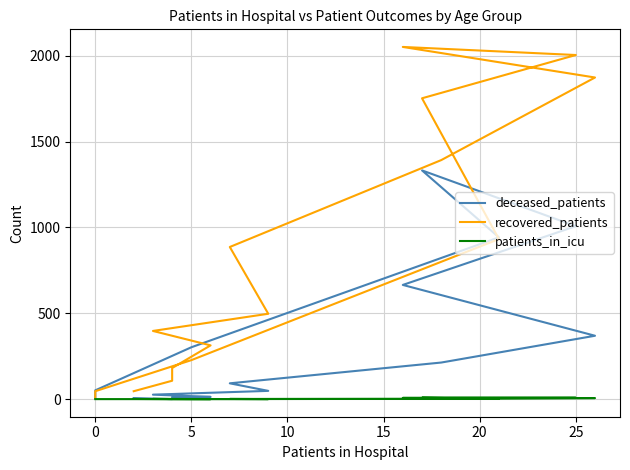

True or false: patients_in_icu has more than 1 interior local peaks.

False